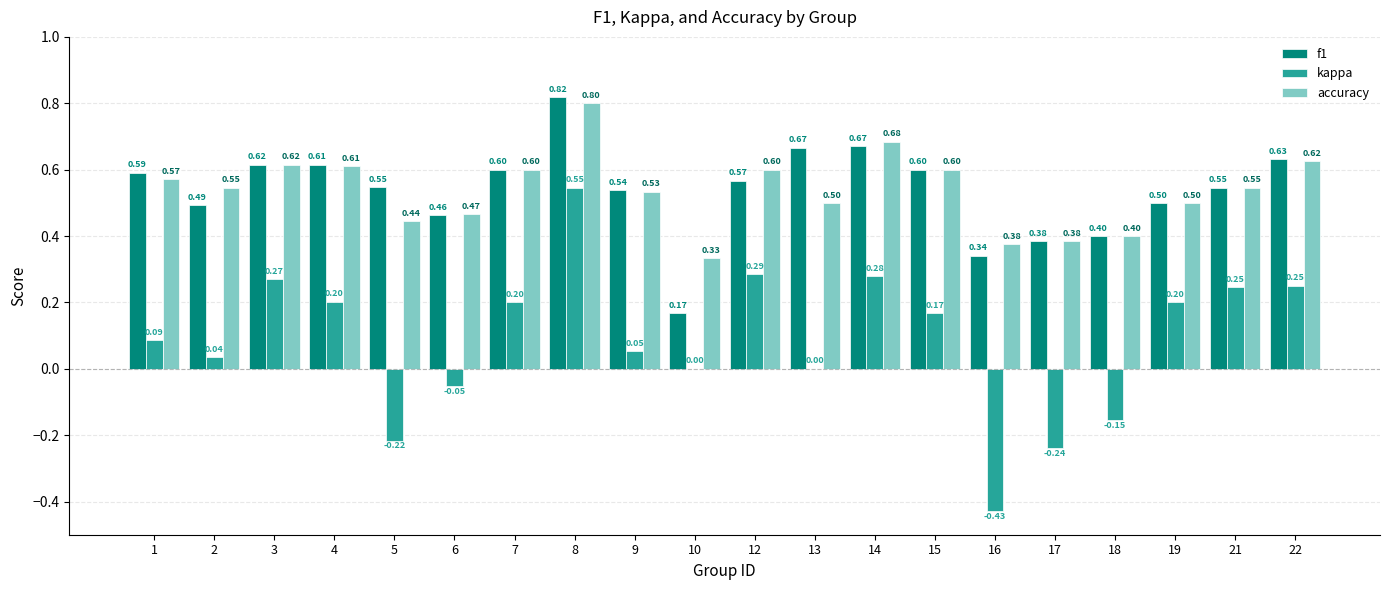

What is the sum of all f1 values?

10.8